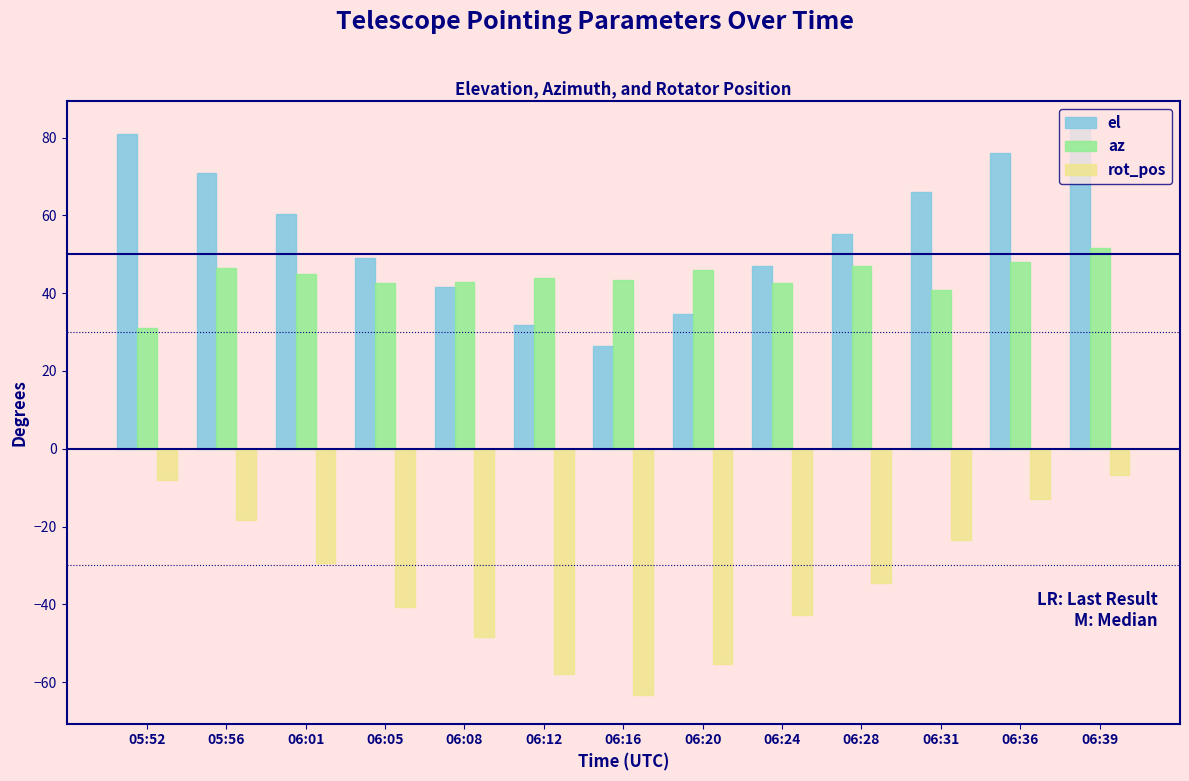

What is the difference between the maximum and minimum values in the el series?

55.7